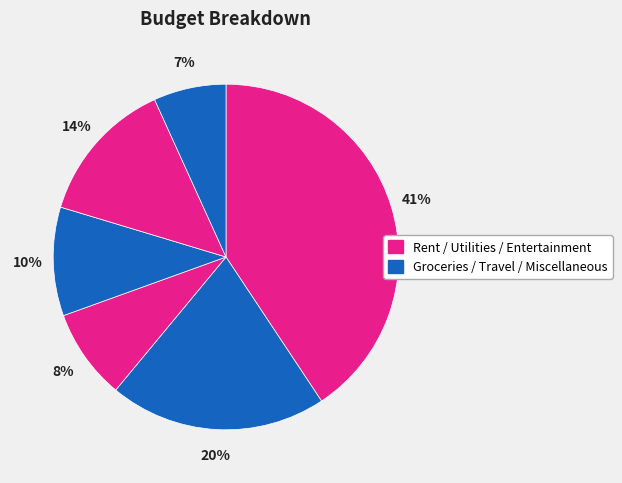

How many slices are in this pie chart?

6